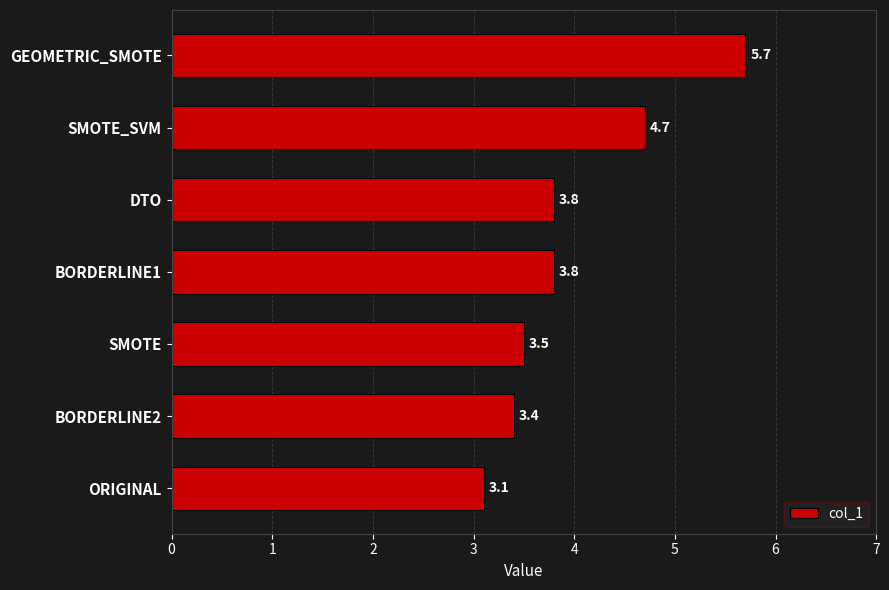

What is the approximate value at GEOMETRIC_SMOTE?

5.7